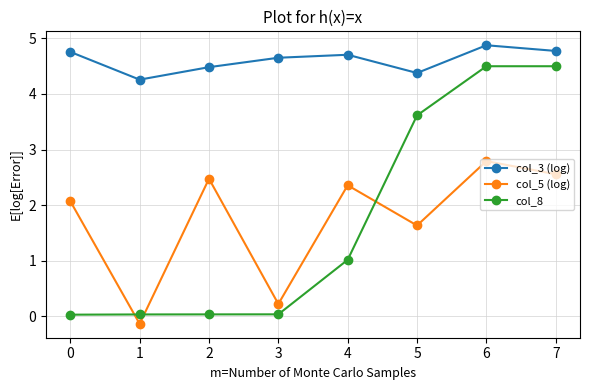

What are all the series names shown in the legend?

col_3 (log), col_5 (log), col_8